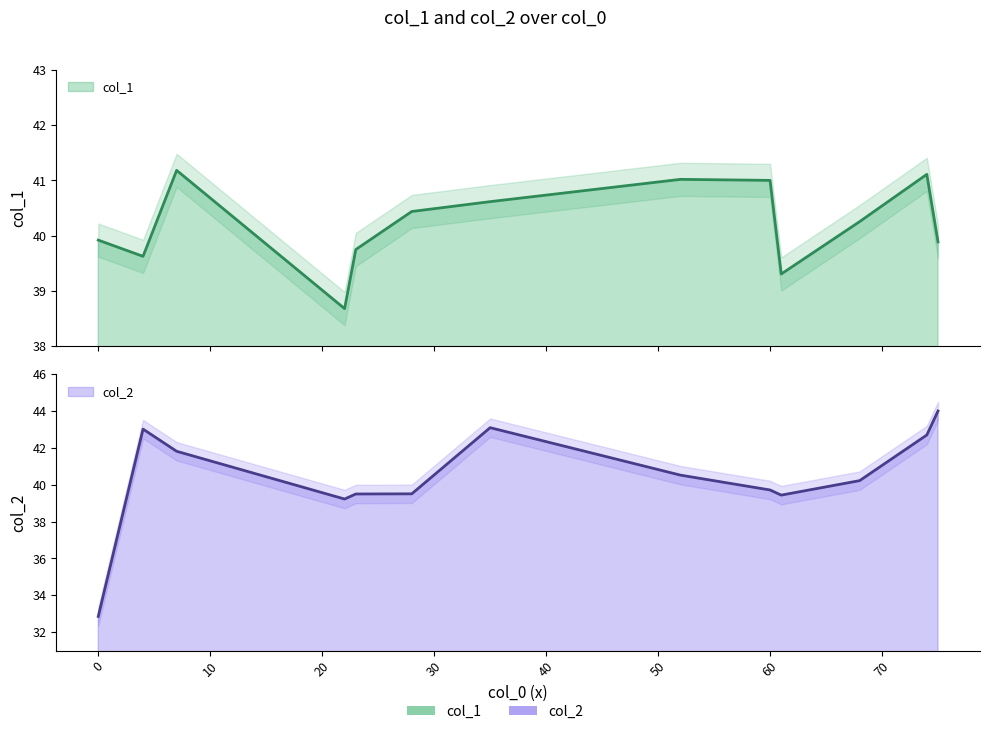

What is the label of the 10th point from the right?

7